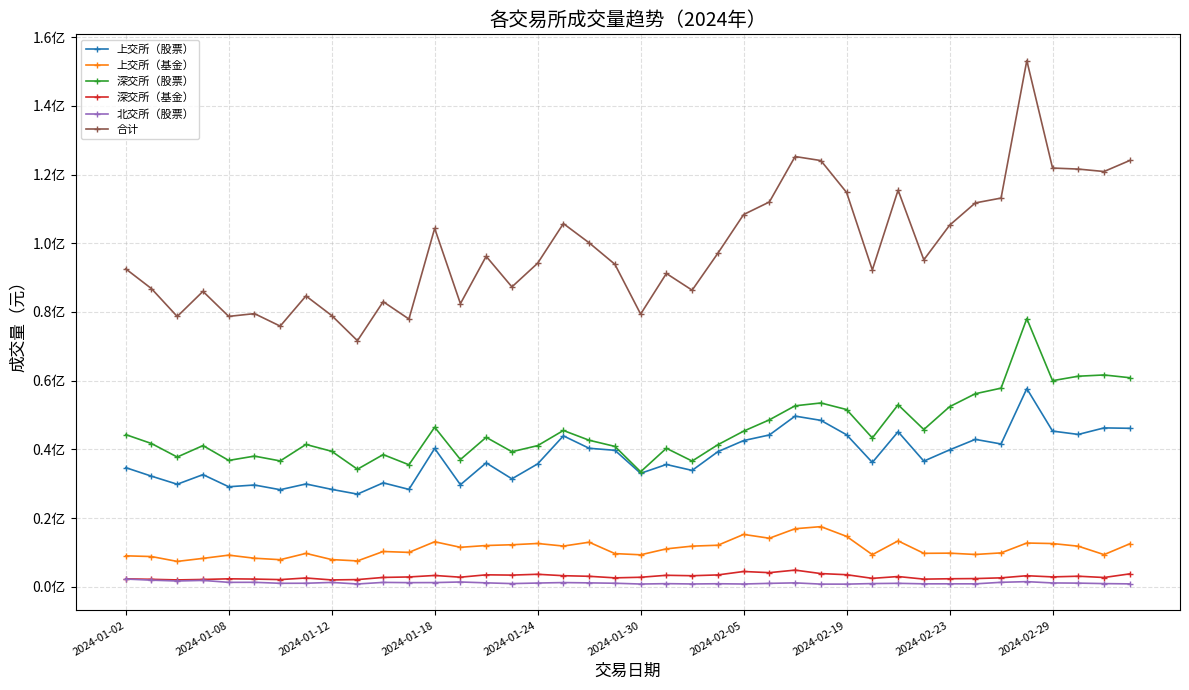

Is this an area chart (filled region under the line)?

No